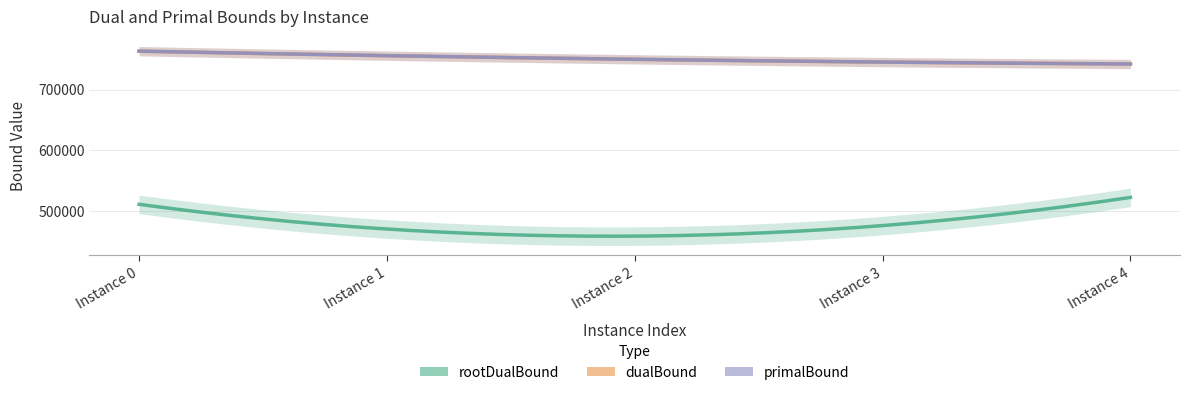

What is the maximum value for rootDualBound?

536935.6